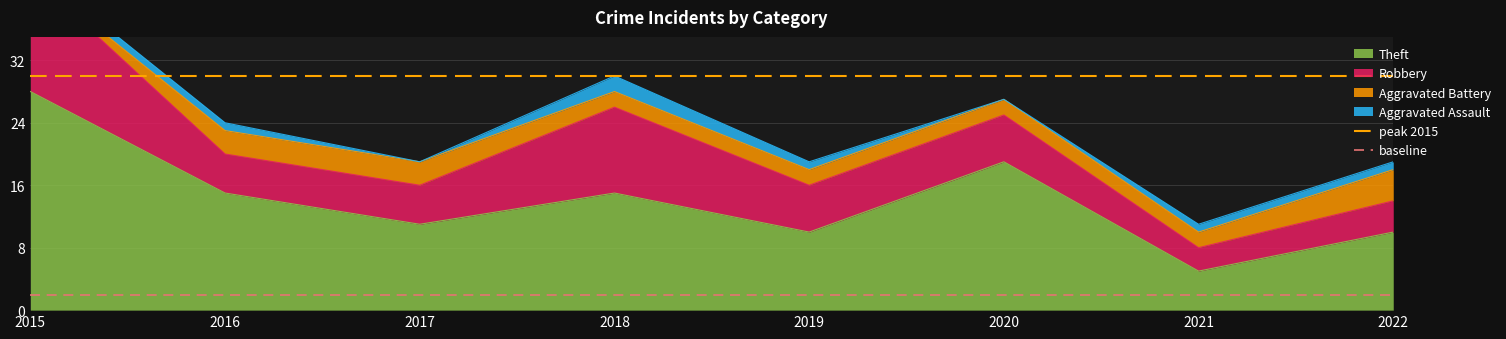

True or false: Theft has a value of 6 at 2020.

False